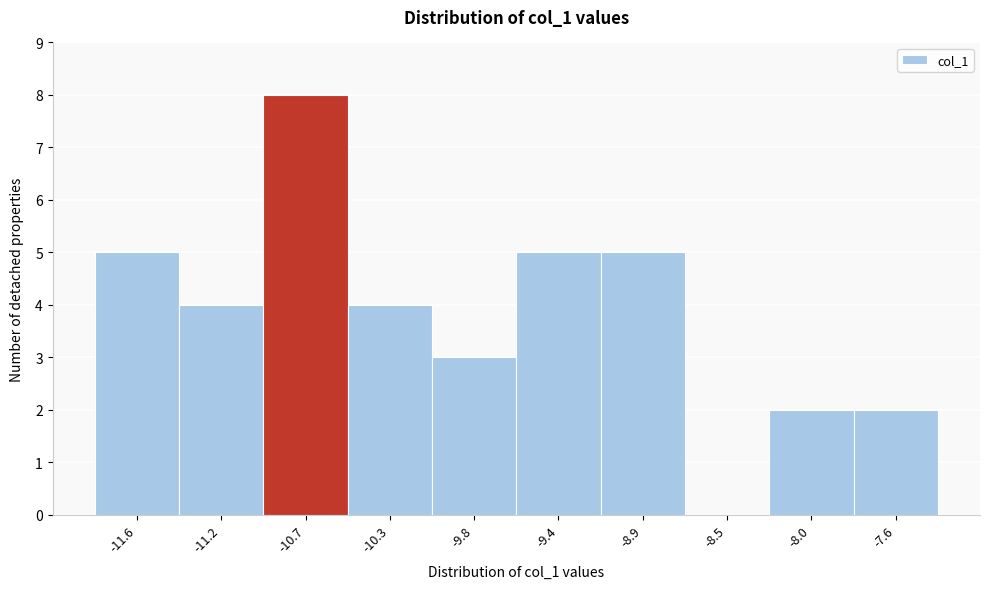

Reading left to right, extract all data points from this chart.

-11.6=5	-11.2=4	-10.7=8	-10.3=4	-9.8=3	-9.4=5	-8.9=5	-8.5=0	-8.0=2	-7.6=2